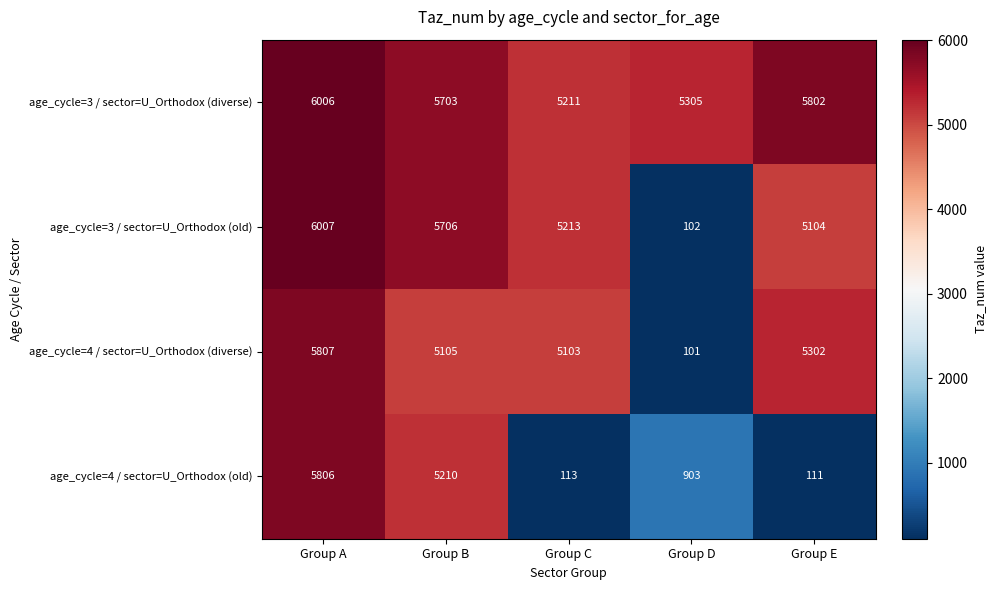

Is it true that age_cycle=4 / sector=U_Orthodox (old) equals 5806 at Group A?

True